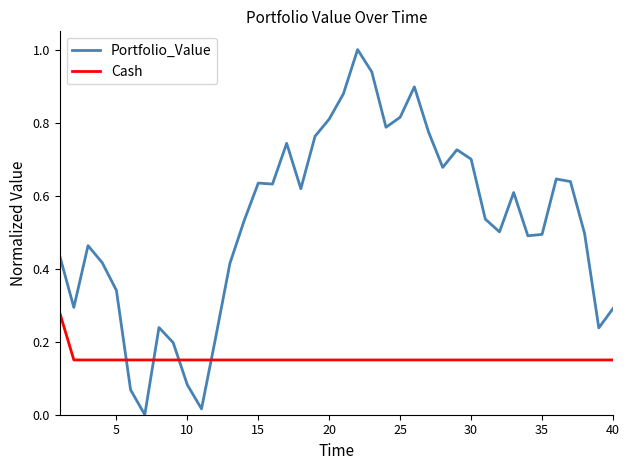

Which series has the widest spread of values?

Portfolio_Value